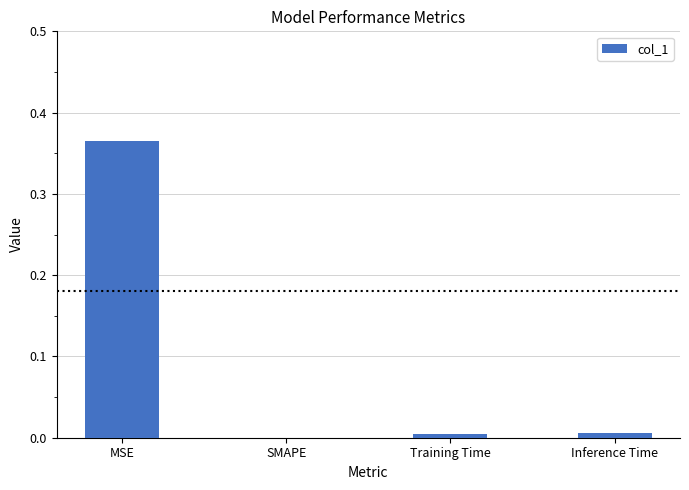

Are the bars horizontal?

No